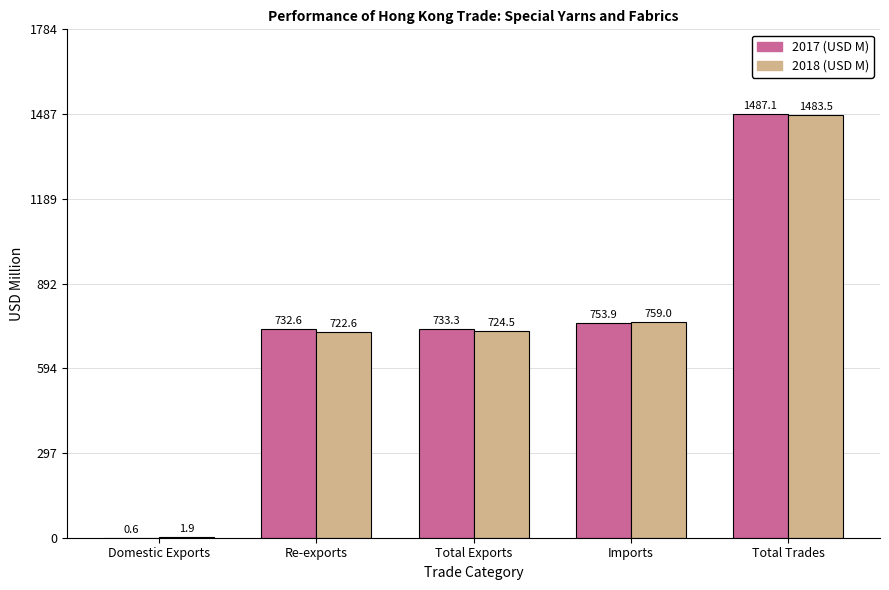

At which category is the sum across all series the highest?

Total Trades